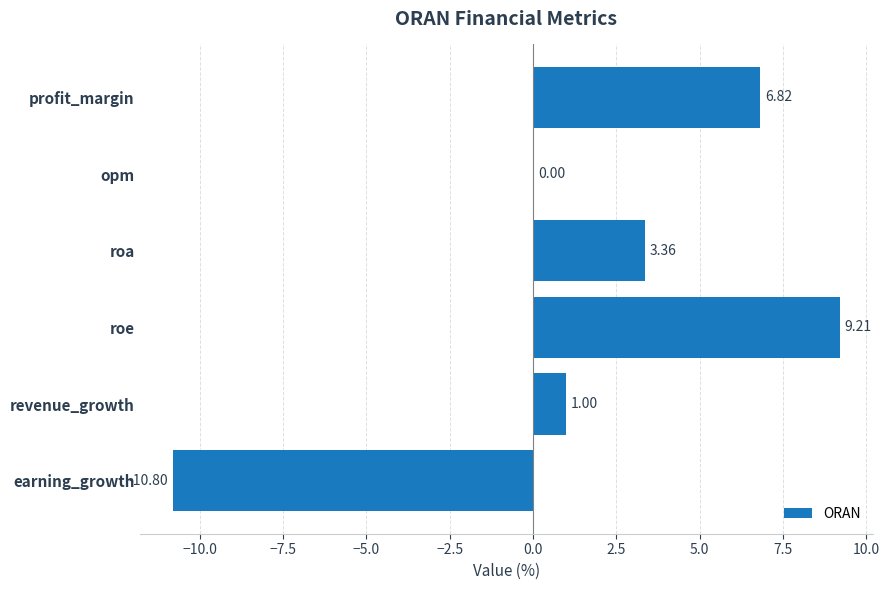

What is the sum of all values?

9.6